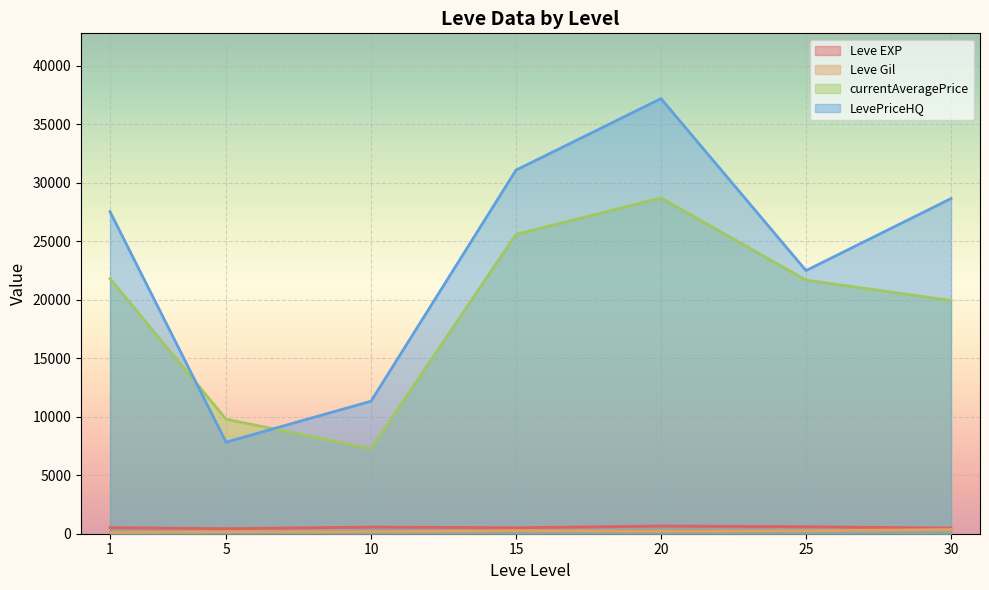

What is the difference between the second highest and minimum values in the currentAveragePrice series?

18333.5